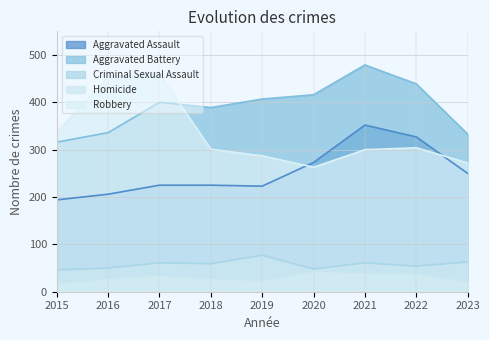

List the labels in order of Aggravated Assault value, largest first.

2021, 2022, 2020, 2023, 2017, 2018, 2019, 2016, 2015